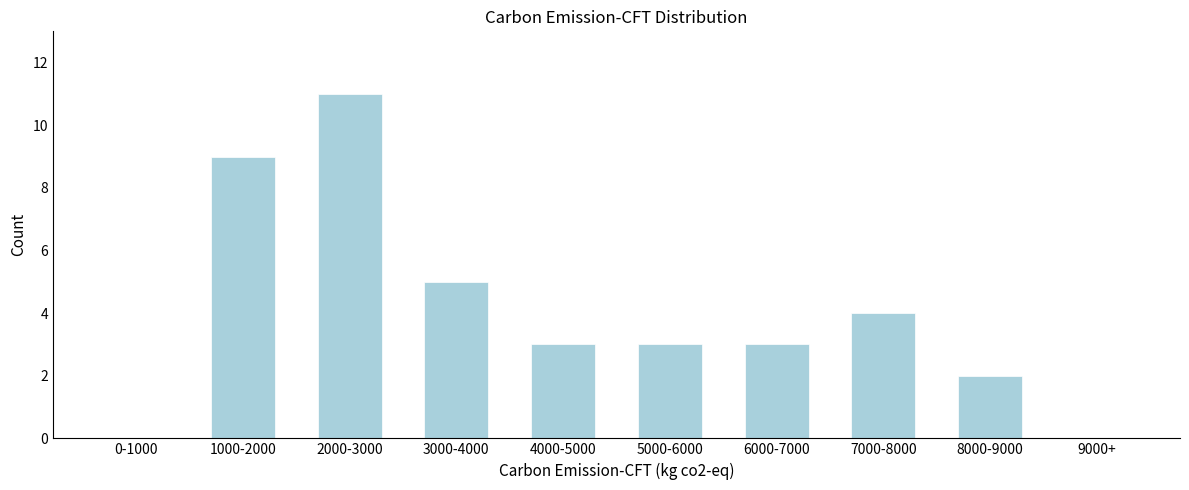

Reading left to right, what are all the values shown in this chart?

0-1000=0	1000-2000=9	2000-3000=11	3000-4000=5	4000-5000=3	5000-6000=3	6000-7000=3	7000-8000=4	8000-9000=2	9000+=0